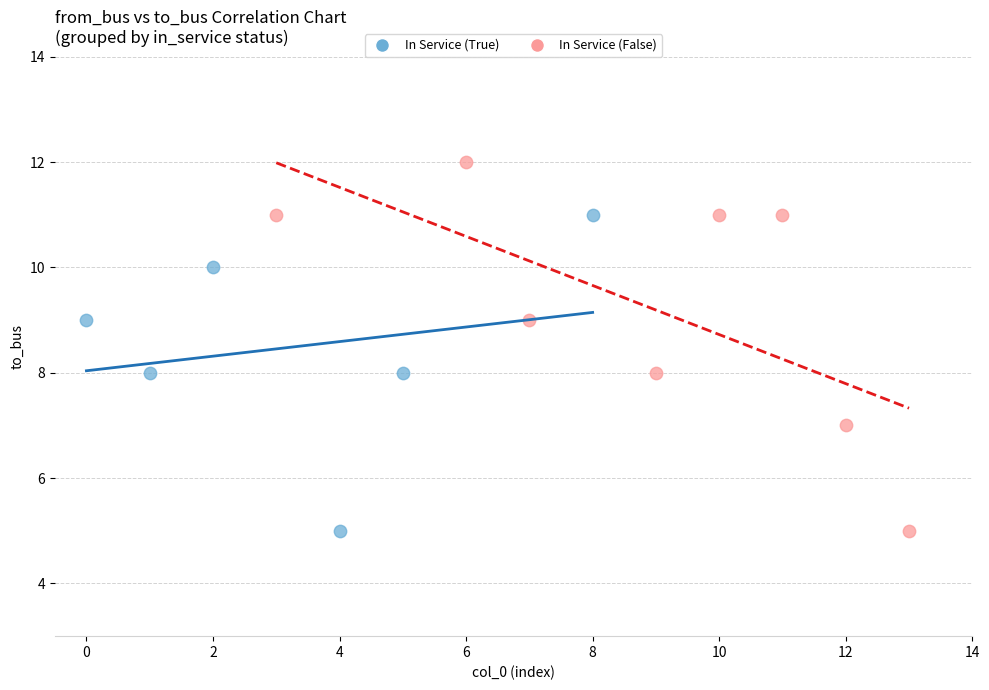

Which series reaches the maximum Y coordinate?

In Service (False)